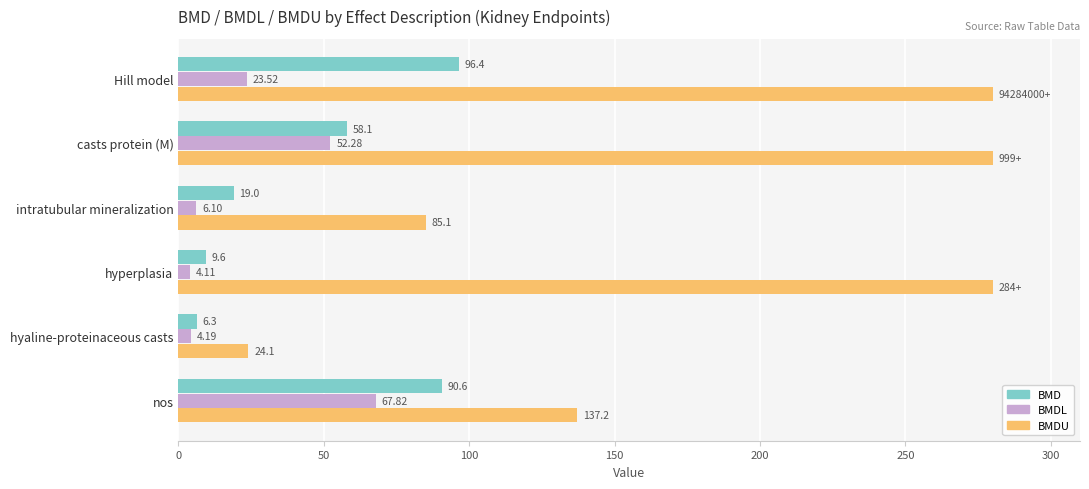

Which series has the largest total across all categories?

BMDU